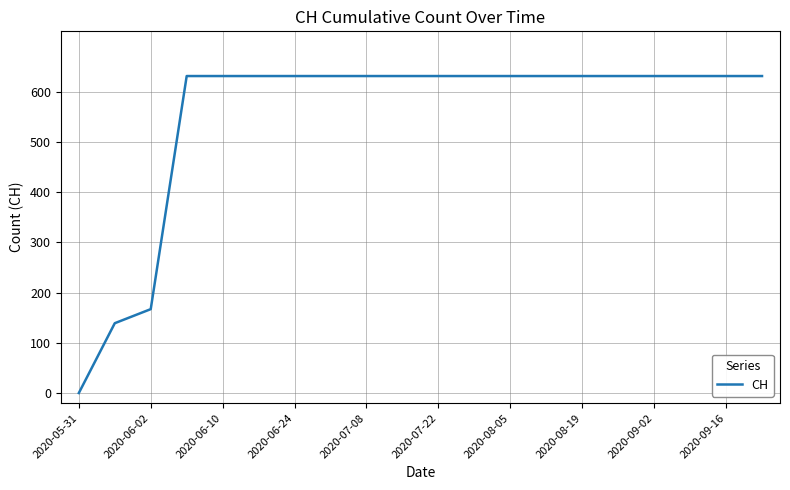

What is the maximum value shown in the chart?

631